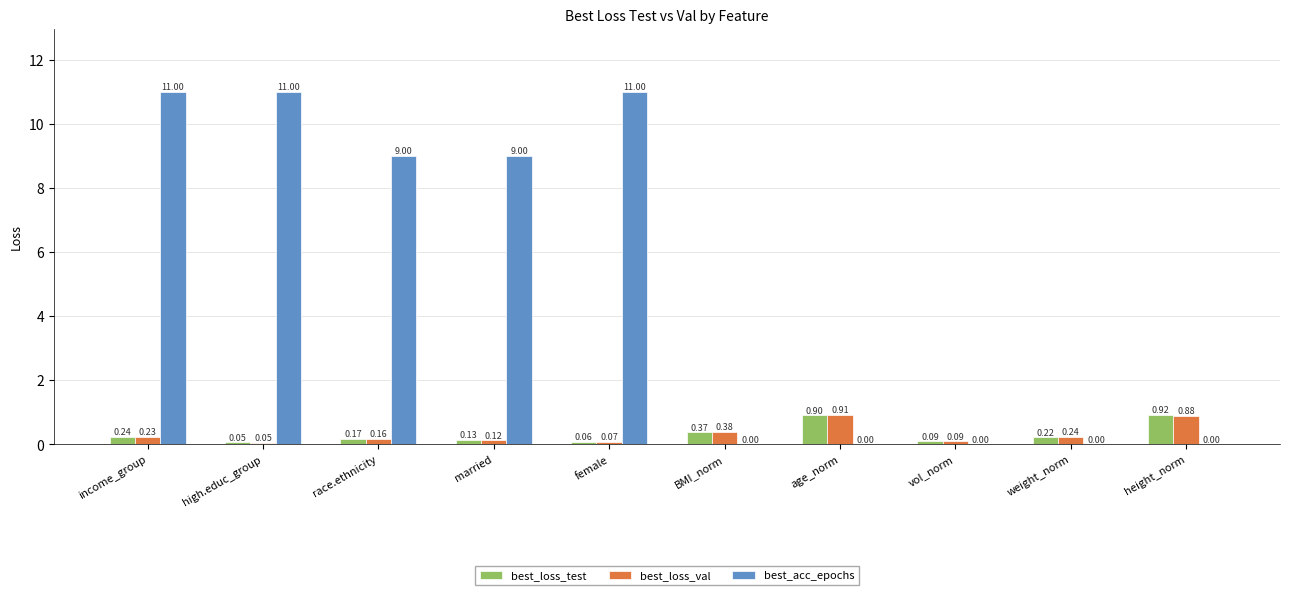

What are all the series names shown in the legend?

best_loss_test, best_loss_val, best_acc_epochs